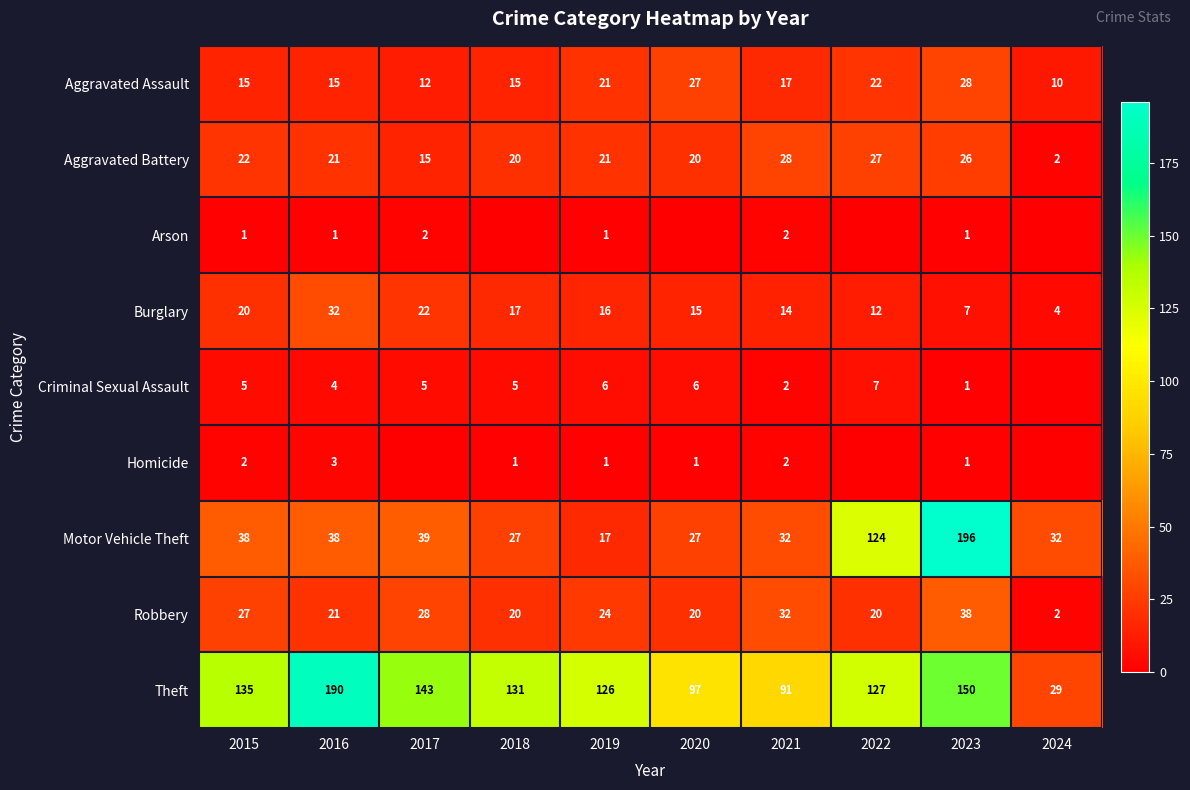

Where does the Aggravated Assault series first go above 17?

2019